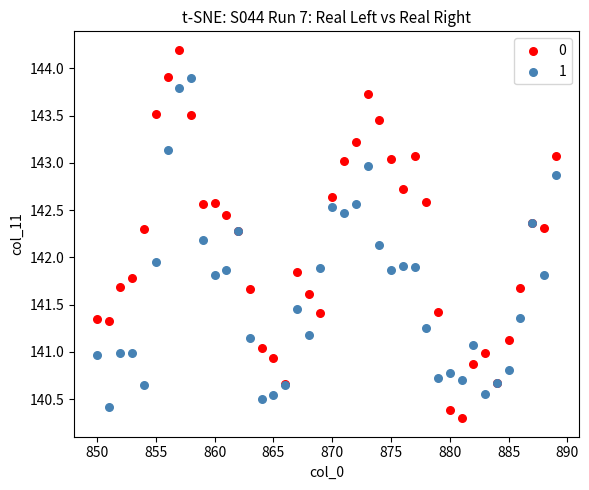

What is the X range (max minus min) for the scatter plot?

39.0